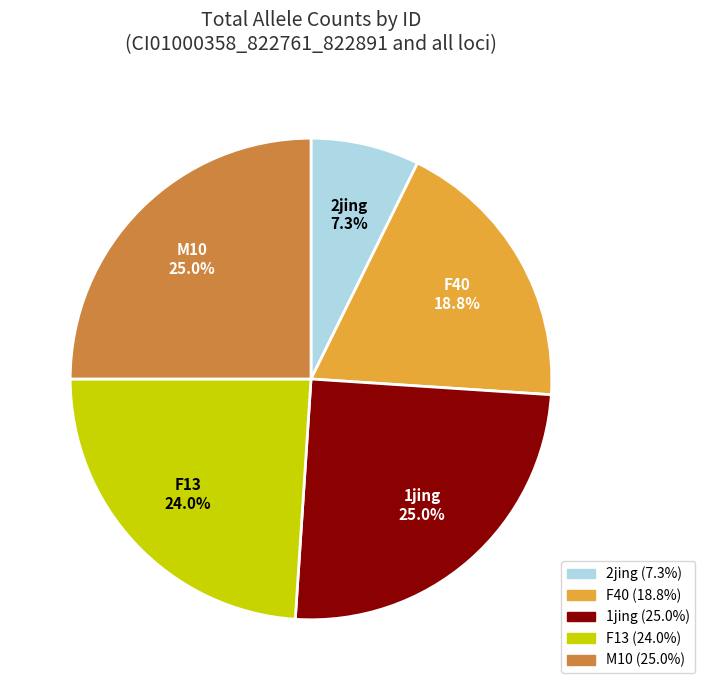

True or false: F13 accounts for 34% of the total.

False